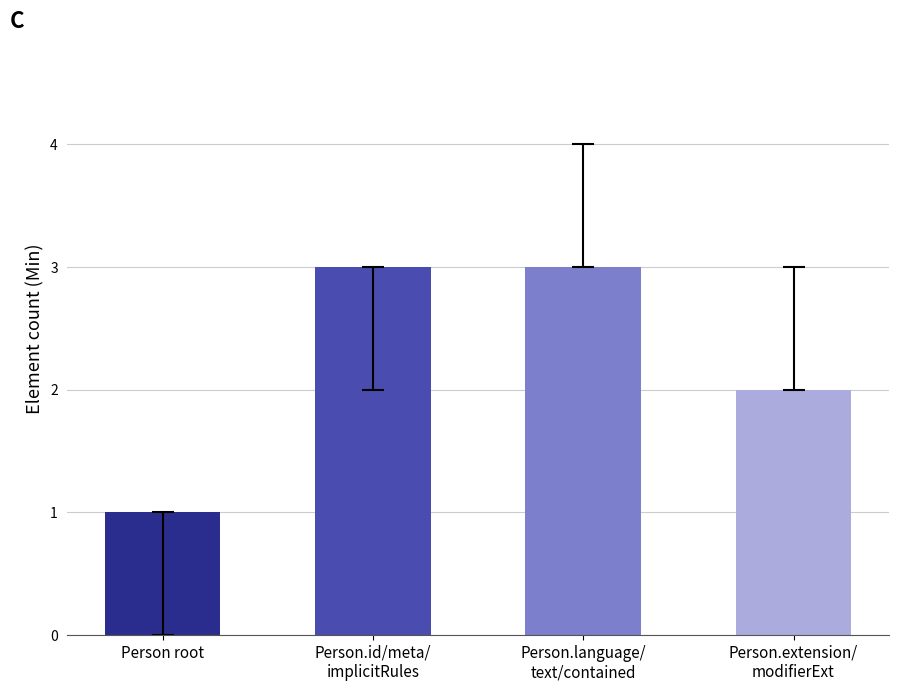

Reading right to left, list all the values displayed in this chart.

Person.extension/
modifierExt=2	Person.language/
text/contained=3	Person.id/meta/
implicitRules=3	Person root=1